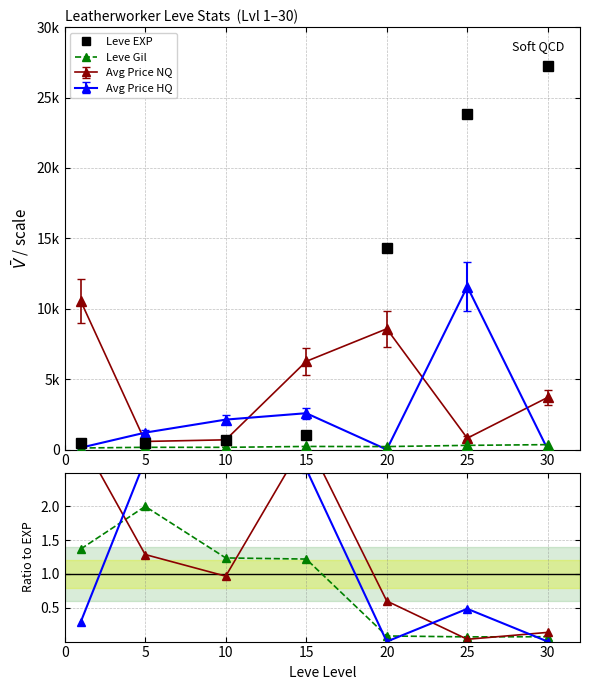

How many interior local peaks does the PriceNQ ratio series have?

1